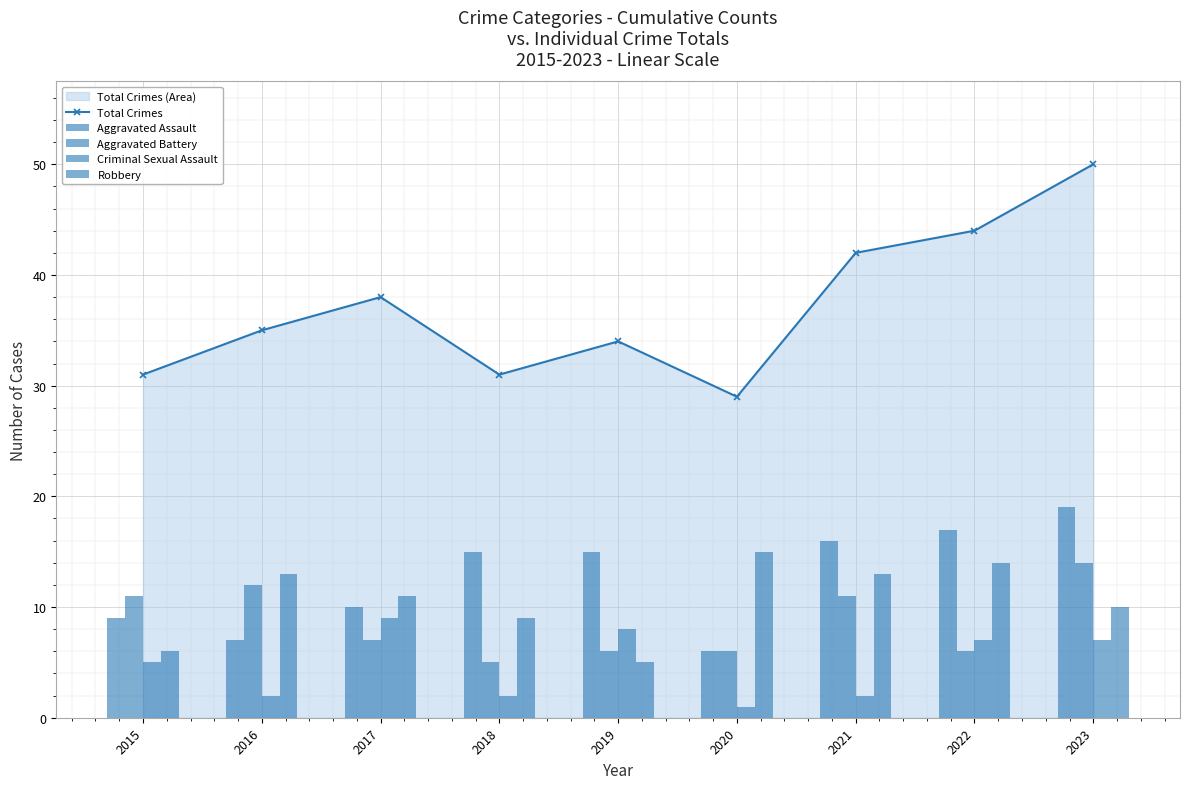

Reading left to right, extract all data points from this chart.

Total Crimes: 2015=31	2016=35	2017=38	2018=31	2019=34	2020=29	2021=42	2022=44	2023=50
Aggravated Assault: 2015=9	2016=7	2017=10	2018=15	2019=15	2020=6	2021=16	2022=17	2023=19
Aggravated Battery: 2015=11	2016=12	2017=7	2018=5	2019=6	2020=6	2021=11	2022=6	2023=14
Criminal Sexual Assault: 2015=5	2016=2	2017=9	2018=2	2019=8	2020=1	2021=2	2022=7	2023=7
Robbery: 2015=6	2016=13	2017=11	2018=9	2019=5	2020=15	2021=13	2022=14	2023=10